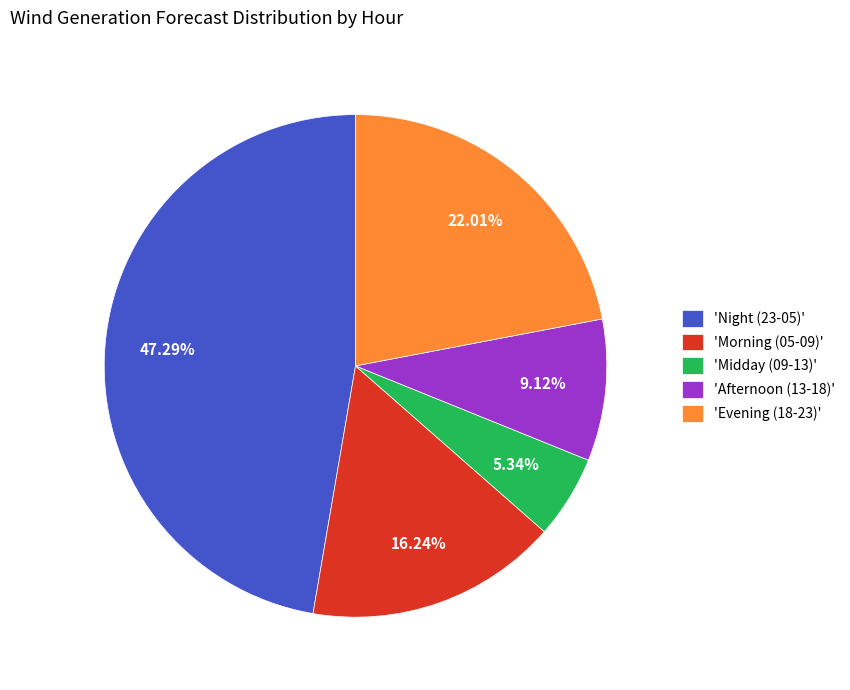

To the nearest percent, what is the difference between the largest and smallest slice percentages?

42%